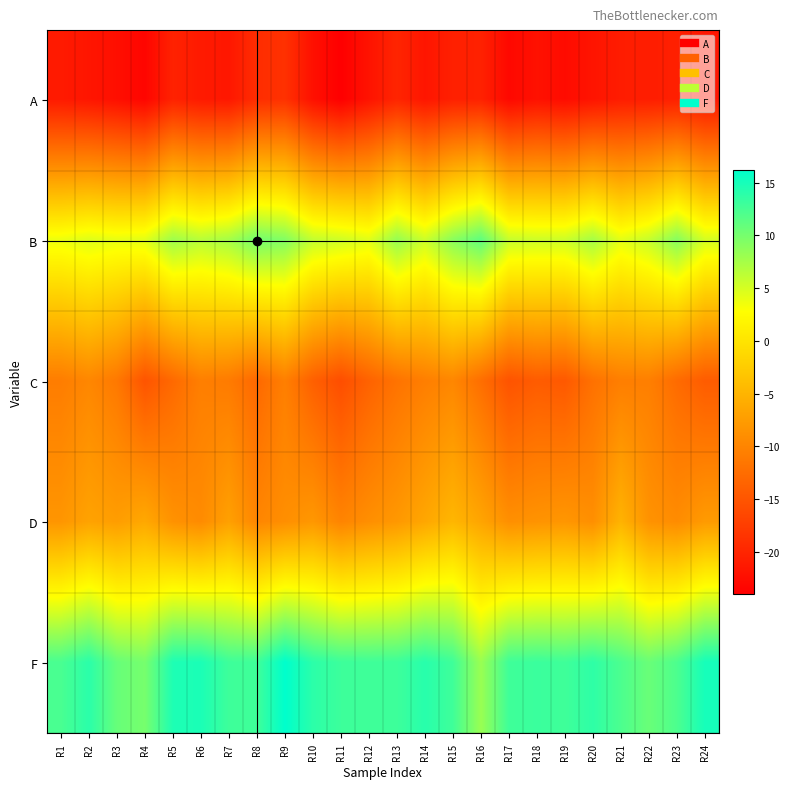

Reading left to right, transcribe all the data shown in this chart.

A: R1=-21.2	R2=-21.7	R3=-22.4	R4=-23.4	R5=-20.4	R6=-21.2	R7=-21.5	R8=-19.2	R9=-18.8	R10=-22.2	R11=-24.0	R12=-21.9	R13=-20.1	R14=-21.7	R15=-20.6	R16=-20.4	R17=-23.1	R18=-22.1	R19=-22.7	R20=-21.8	R21=-20.9	R22=-20.9	R23=-20.6	R24=-21.7
B: R1=3.8	R2=4.5	R3=4.0	R4=4.3	R5=7.9	R6=6.6	R7=7.5	R8=10.2	R9=9.3	R10=6.0	R11=5.4	R12=4.4	R13=8.3	R14=5.5	R15=8.9	R16=11.2	R17=5.8	R18=5.4	R19=5.5	R20=7.5	R21=4.3	R22=5.8	R23=9.1	R24=5.1
C: R1=-10.8	R2=-9.8	R3=-11.3	R4=-15.1	R5=-12.9	R6=-10.6	R7=-11.0	R8=-13.0	R9=-10.6	R10=-13.9	R11=-15.8	R12=-13.6	R13=-11.9	R14=-10.7	R15=-9.8	R16=-12.3	R17=-15.2	R18=-14.3	R19=-14.7	R20=-12.1	R21=-10.7	R22=-10.6	R23=-12.7	R24=-14.3
D: R1=-8.2	R2=-6.8	R3=-7.4	R4=-6.3	R5=-8.6	R6=-9.3	R7=-7.1	R8=-9.9	R9=-8.9	R10=-8.0	R11=-10.1	R12=-8.9	R13=-8.0	R14=-6.4	R15=-4.8	R16=-6.6	R17=-8.9	R18=-8.5	R19=-8.1	R20=-8.9	R21=-5.1	R22=-8.5	R23=-9.2	R24=-7.7
F: R1=12.3	R2=13.9	R3=10.8	R4=10.0	R5=14.7	R6=14.8	R7=12.9	R8=12.9	R9=16.2	R10=13.9	R11=13.0	R12=12.9	R13=13.0	R14=14.1	R15=12.9	R16=8.2	R17=12.9	R18=13.1	R19=12.9	R20=13.8	R21=12.2	R22=10.7	R23=12.2	R24=15.0